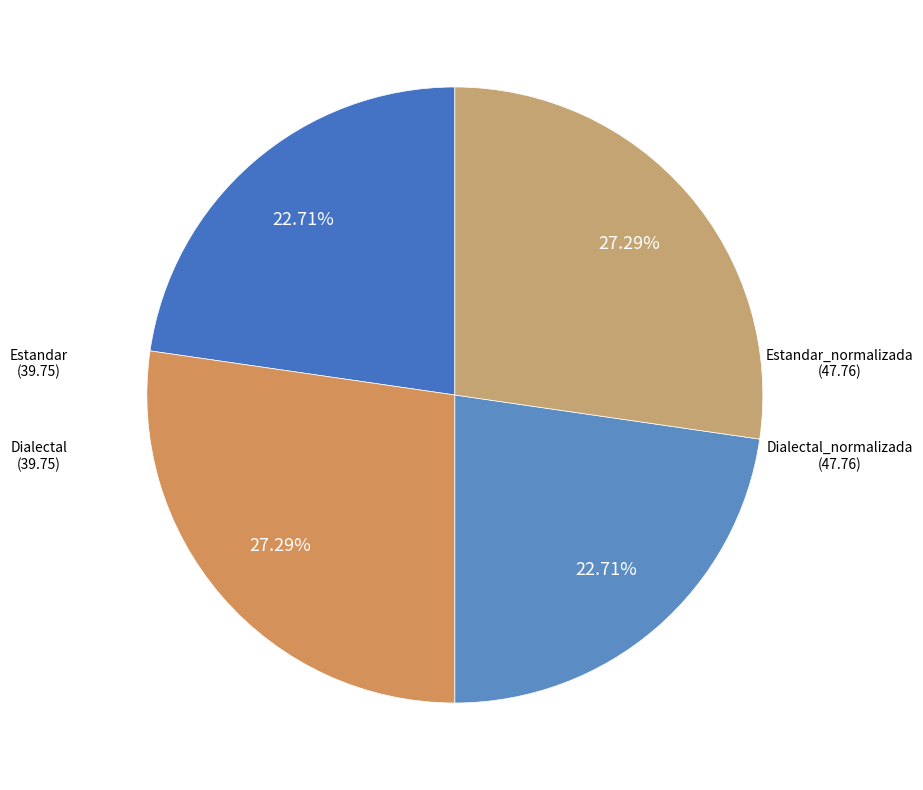

Count the number of slices in the pie.

4